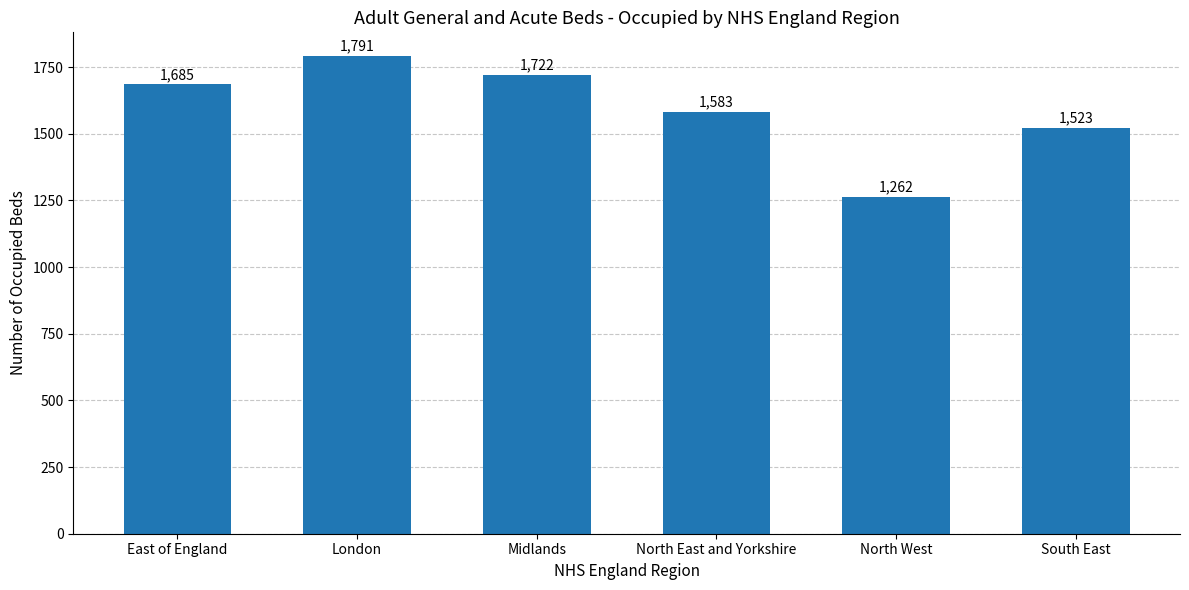

What is the sum of the values at South East and Midlands?

3245